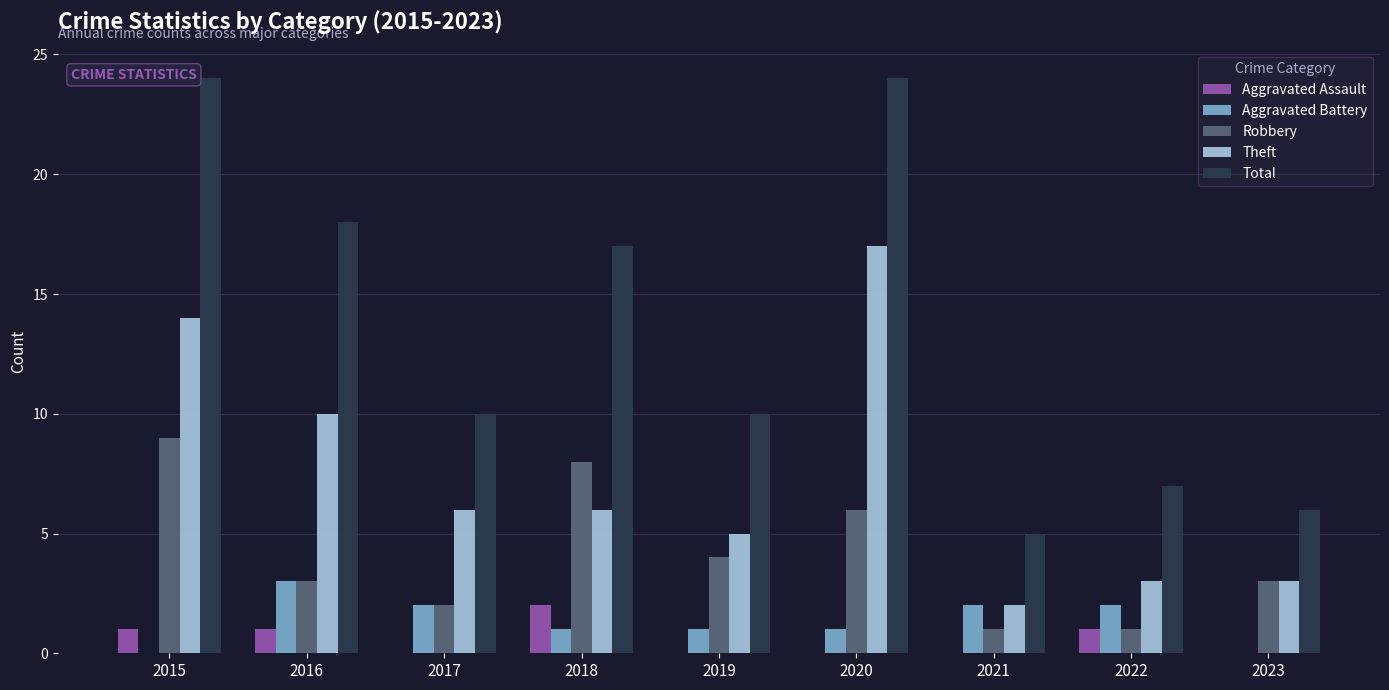

True or false: Aggravated Assault has a value of 1 at 2015.

True